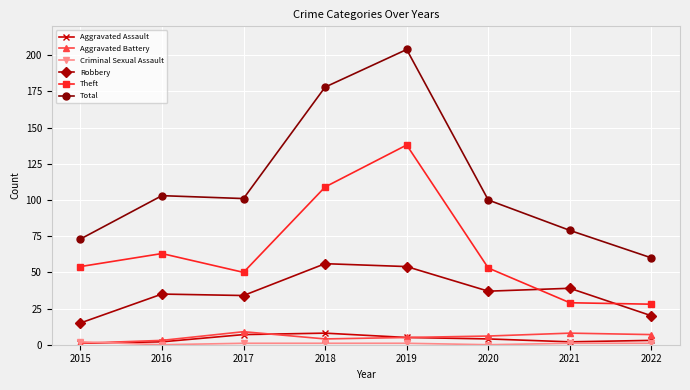

At which category does Theft reach its first local valley?

2017